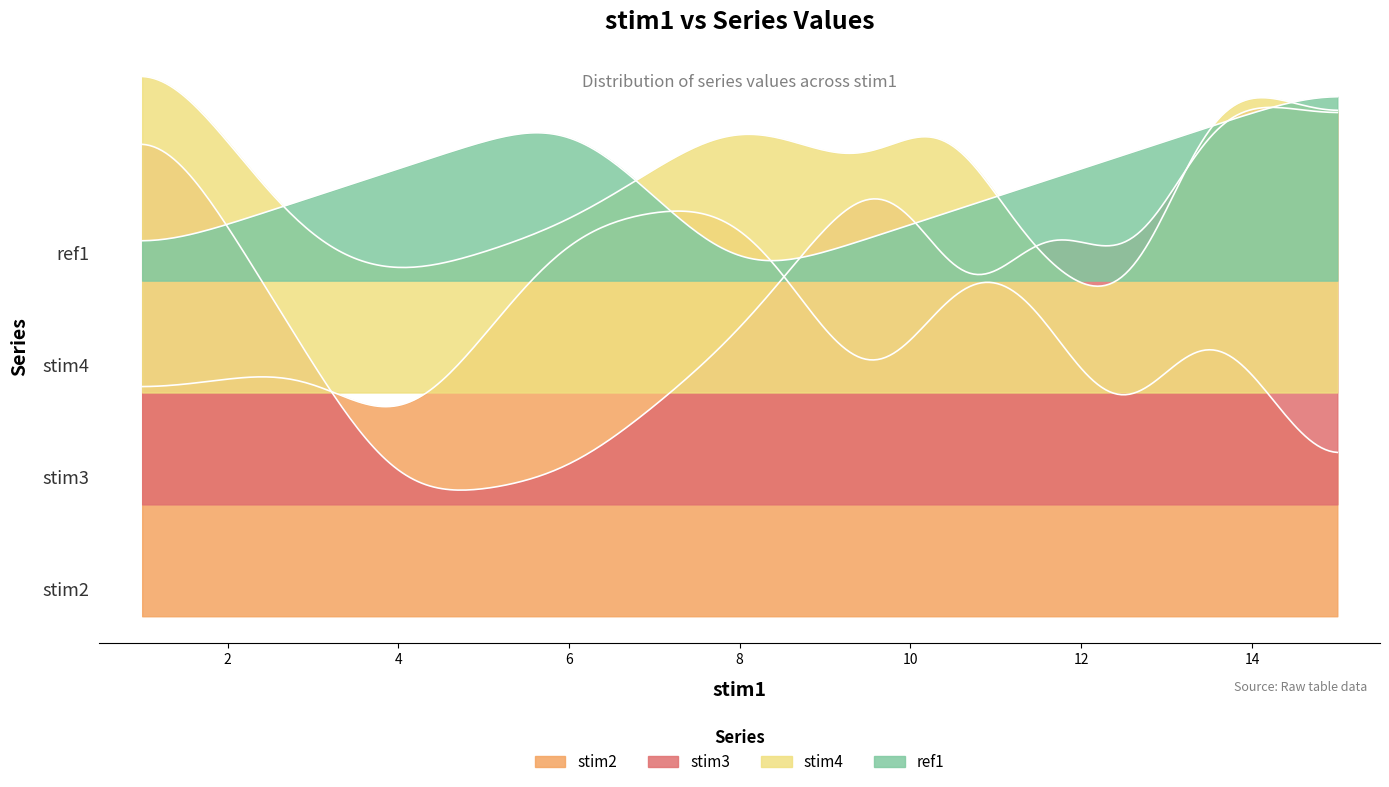

What is the difference between the maximum and second lowest values in the stim3 series?

15